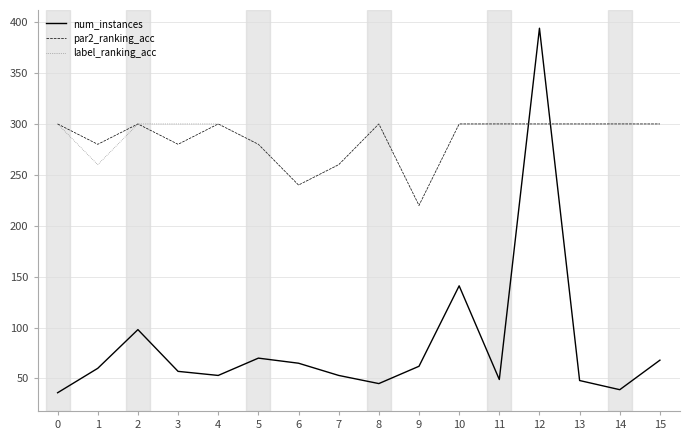

How many lines are shown in the chart?

3